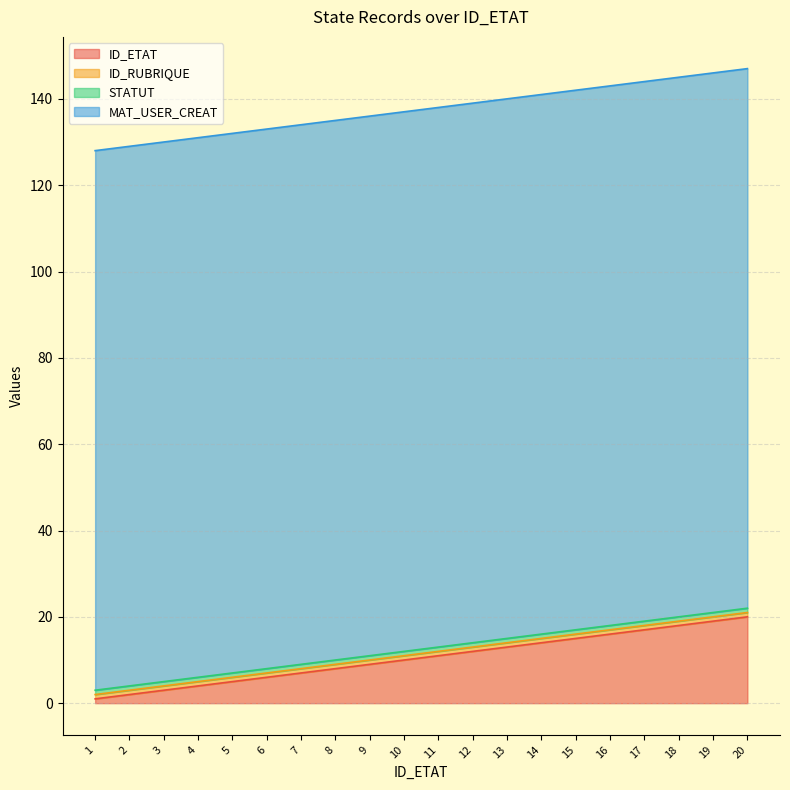

True or false: ID_ETAT and STATUT intersect in this chart.

False